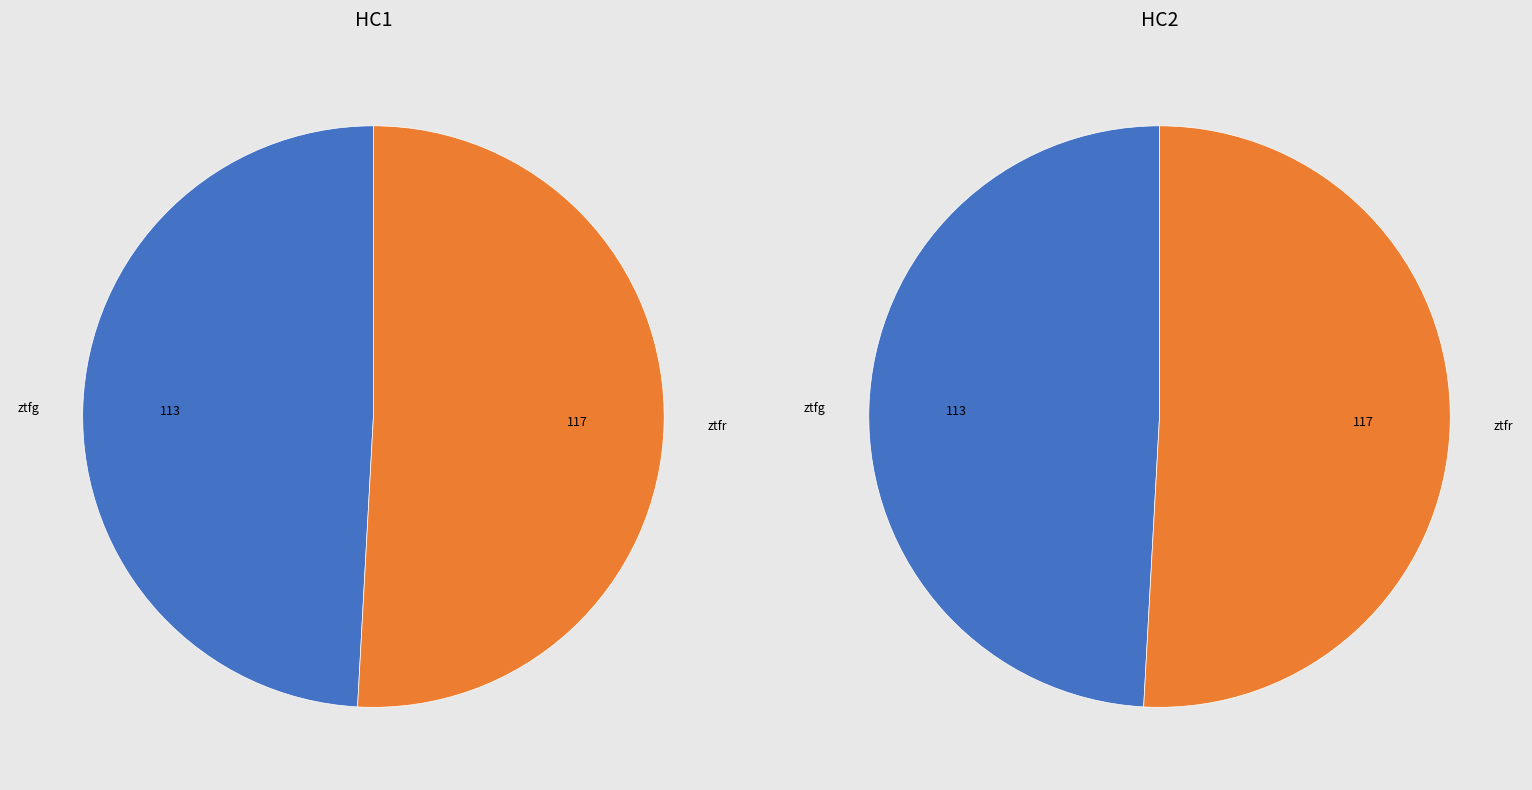

What portion of the pie excludes ztfg?

50.9%